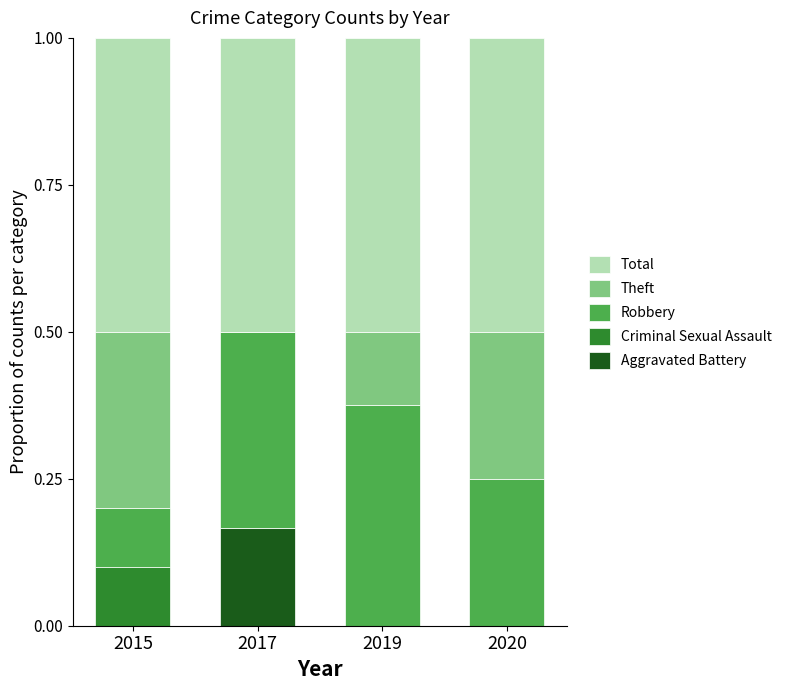

The Aggravated Battery series shows 0.3 at 2017. True or false?

False